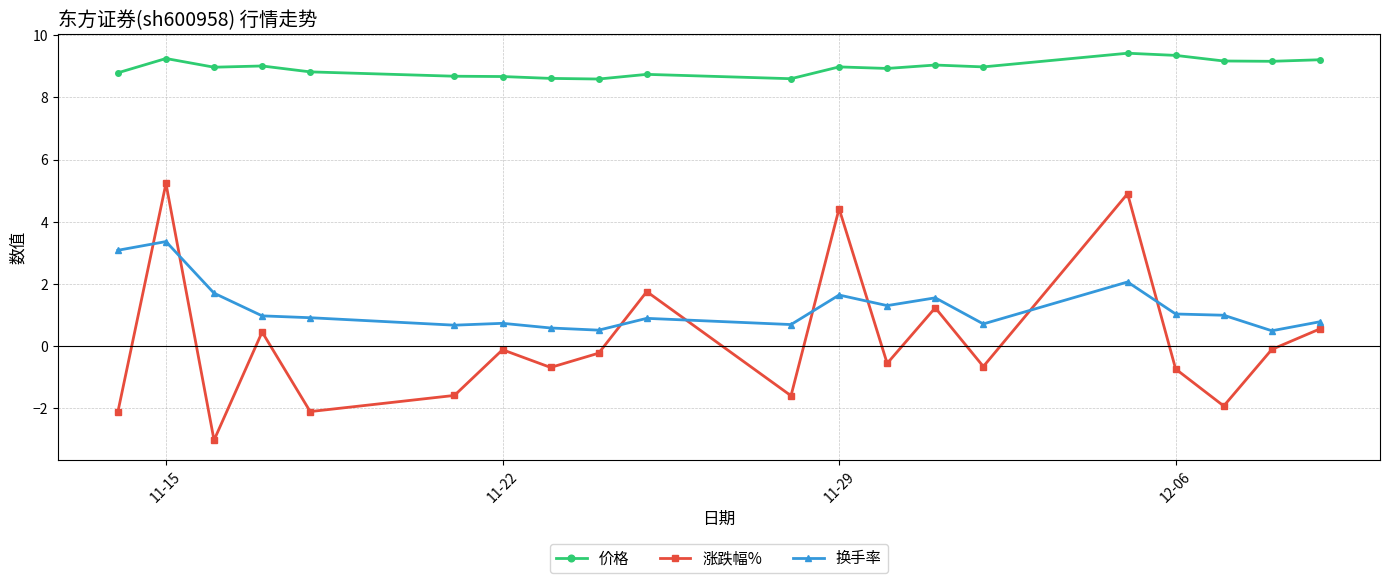

What is the difference between the second highest and minimum values in the 换手率 series?

2.6